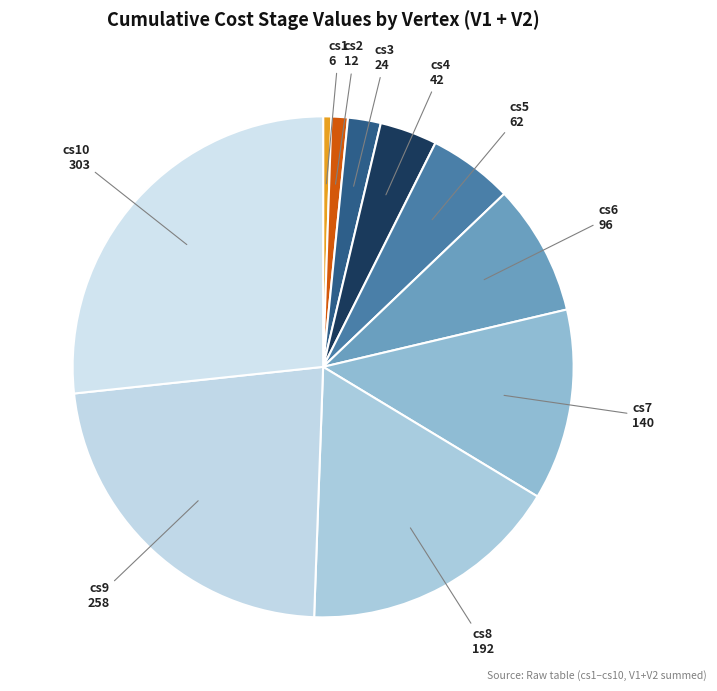

Is it true that cs7 is 12% of the pie?

True